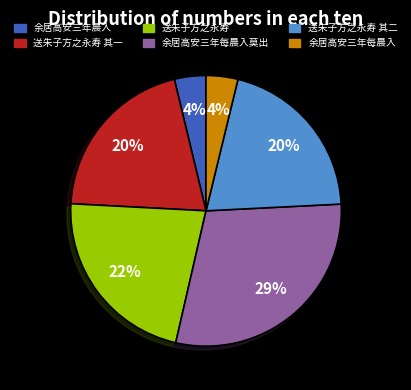

To the nearest percent, what is the average slice percentage?

17%